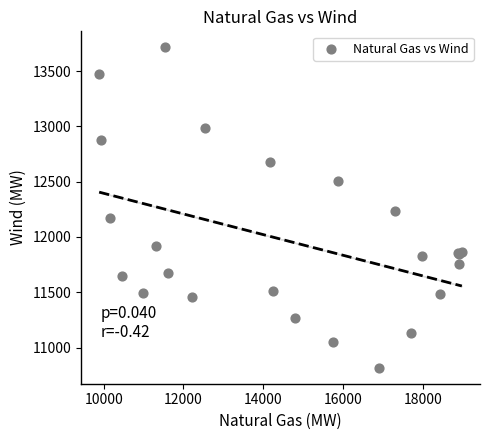

What Y value in the scatter plot is closest to 12265?

12231.1